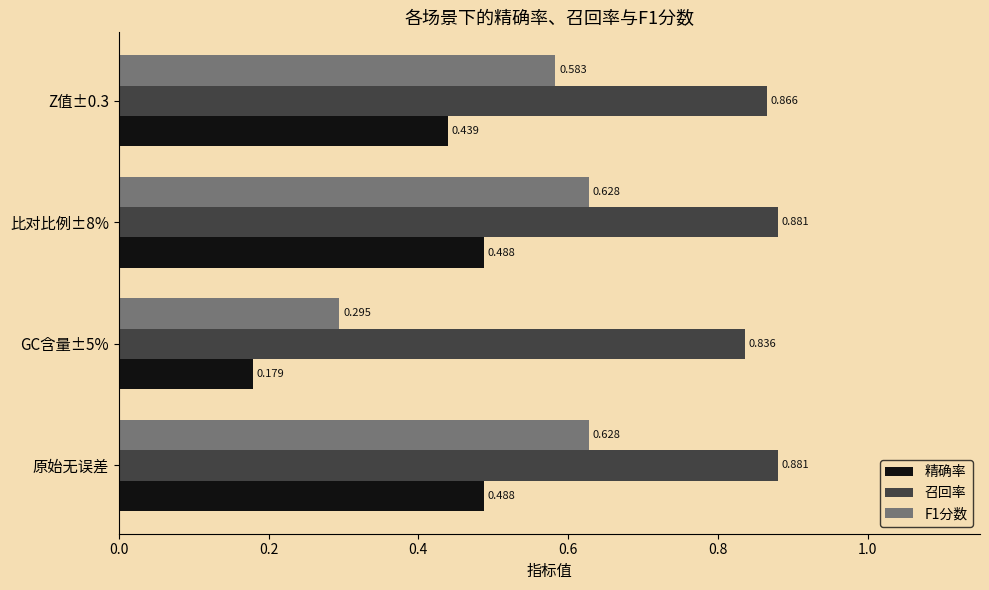

Which series has the largest total across all categories?

召回率